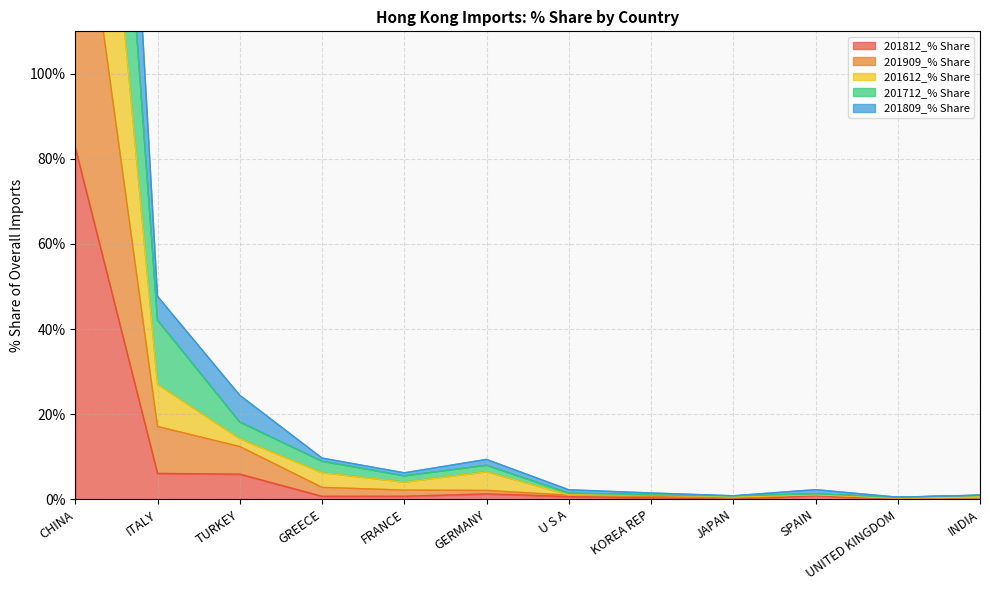

Which category has the highest value across all series?

CHINA